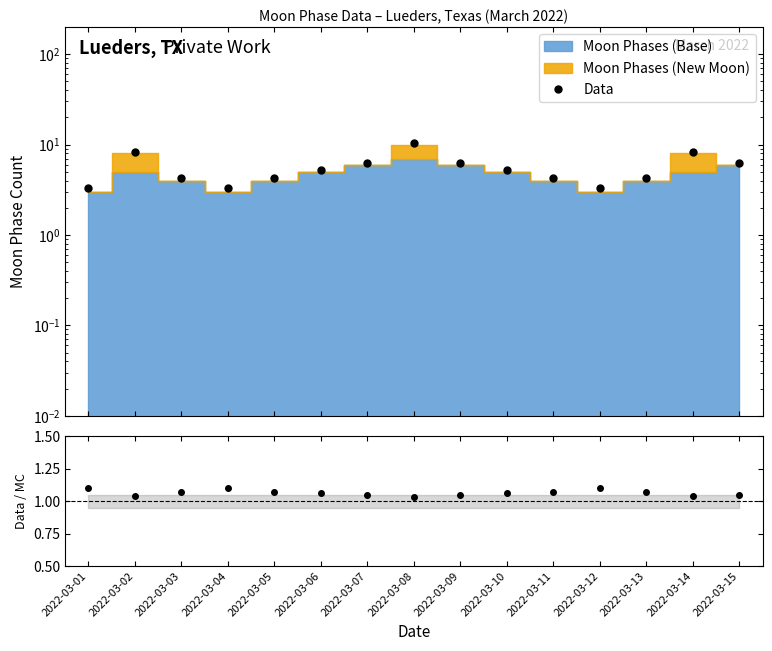

Is the value of Data / MC at 2022-03-11 greater than the value of Data at 2022-03-12?

No